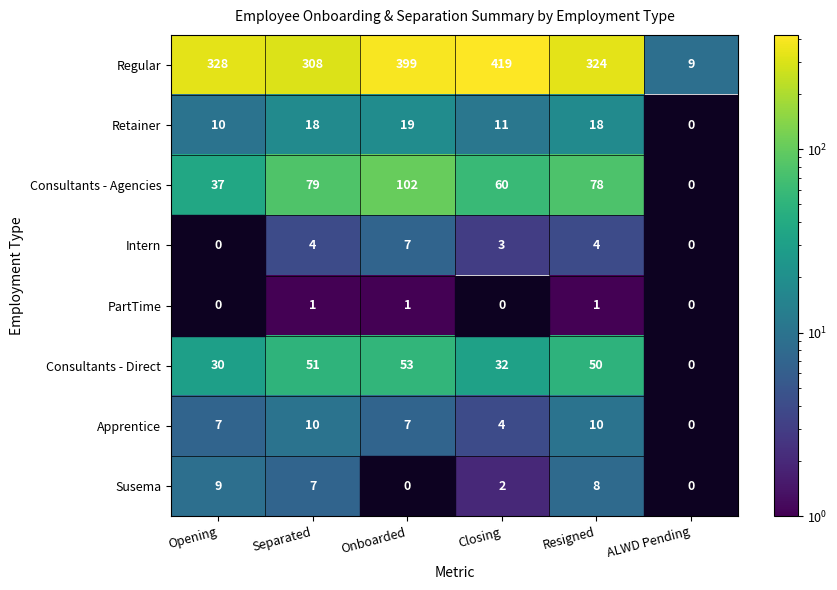

What is the sum of the Consultants - Direct values at Separated and Closing?

83